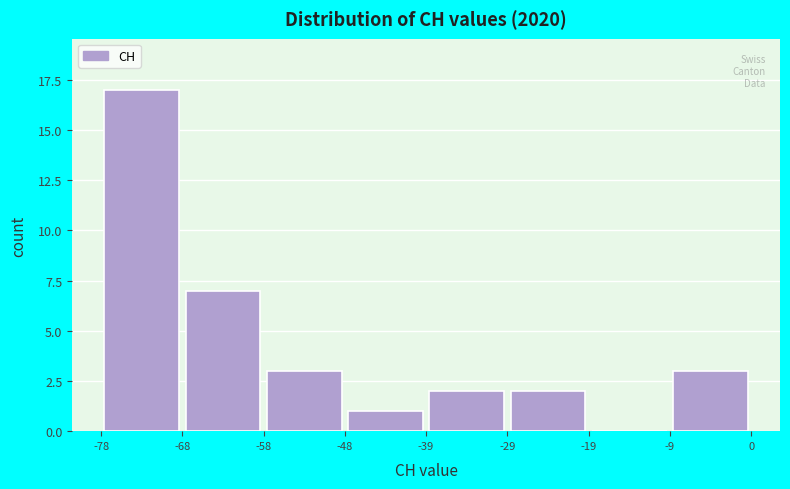

What is the height of the bar covering -78 to -68 on the x-axis? The values are not printed on the chart, so give them approximately, as read against the axis.

17